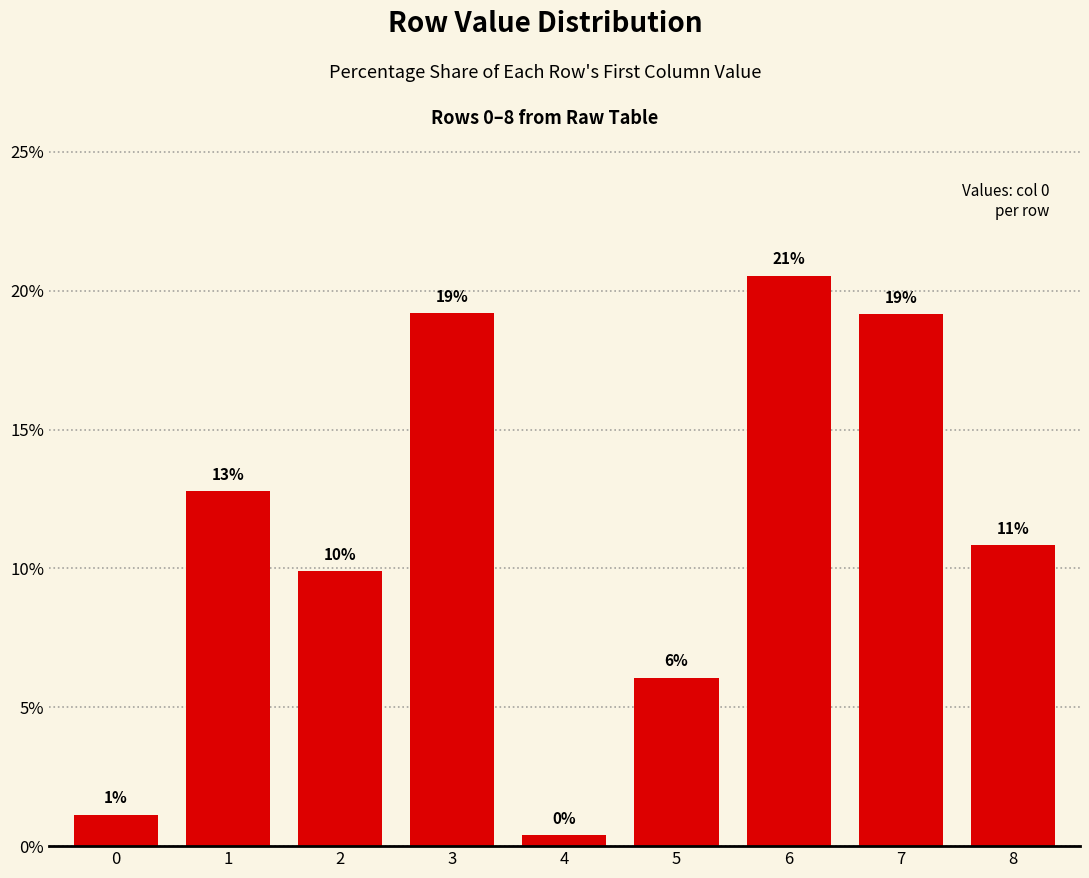

Which category has the lowest value across all series?

4